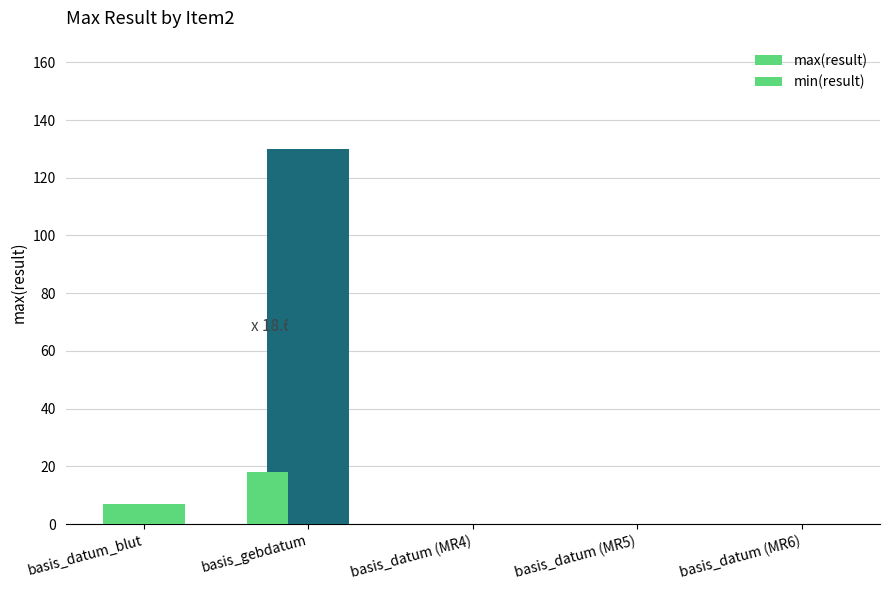

What is the difference between the maximum and minimum values?

130